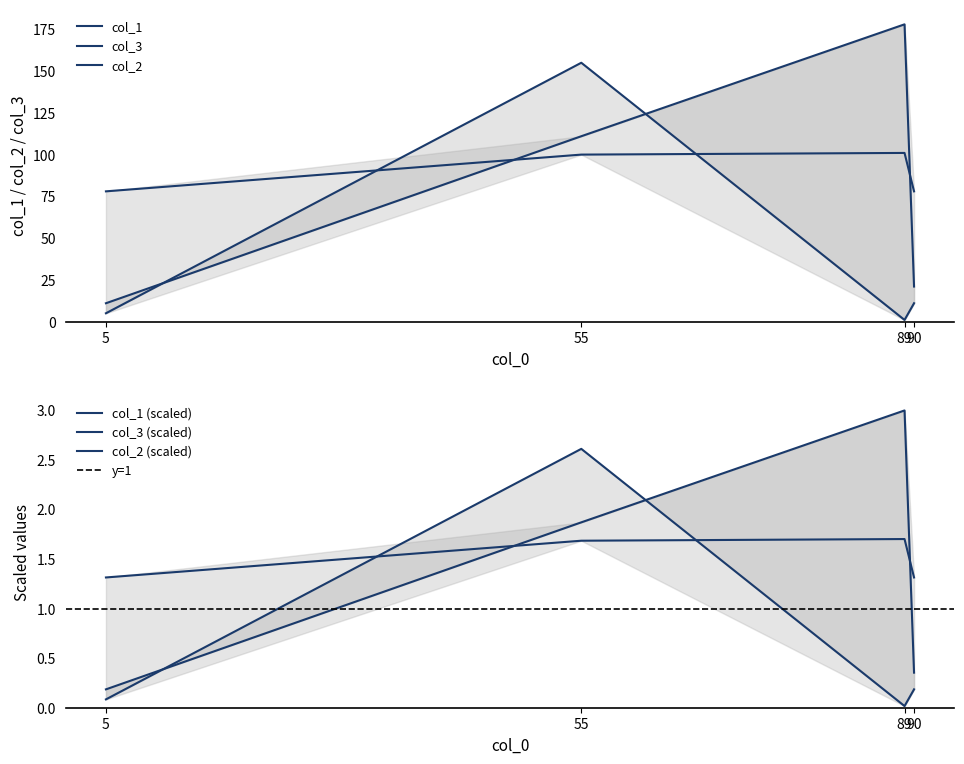

What is the minimum value for col_1?

1